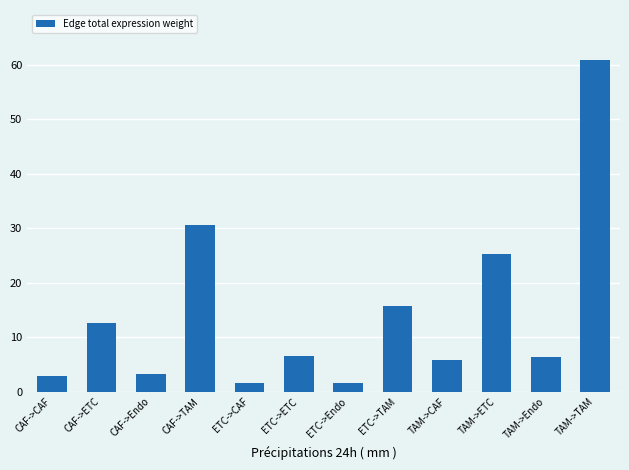

The chart shows a value of 2.9 at CAF->CAF. True or false?

True